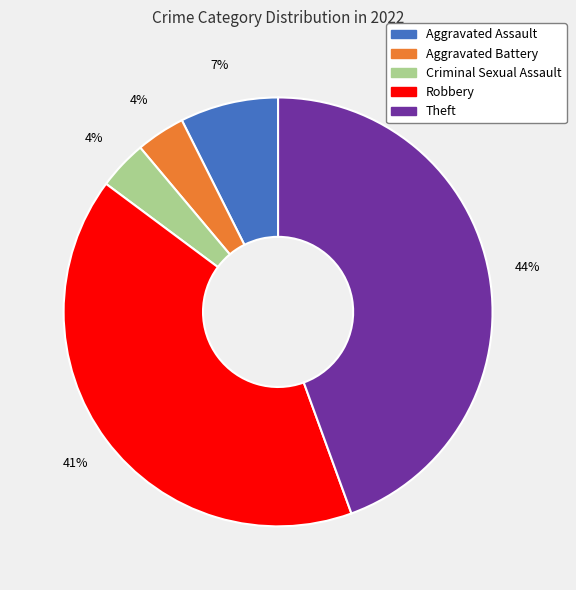

The Aggravated Battery slice represents 14% of the pie. True or false?

False